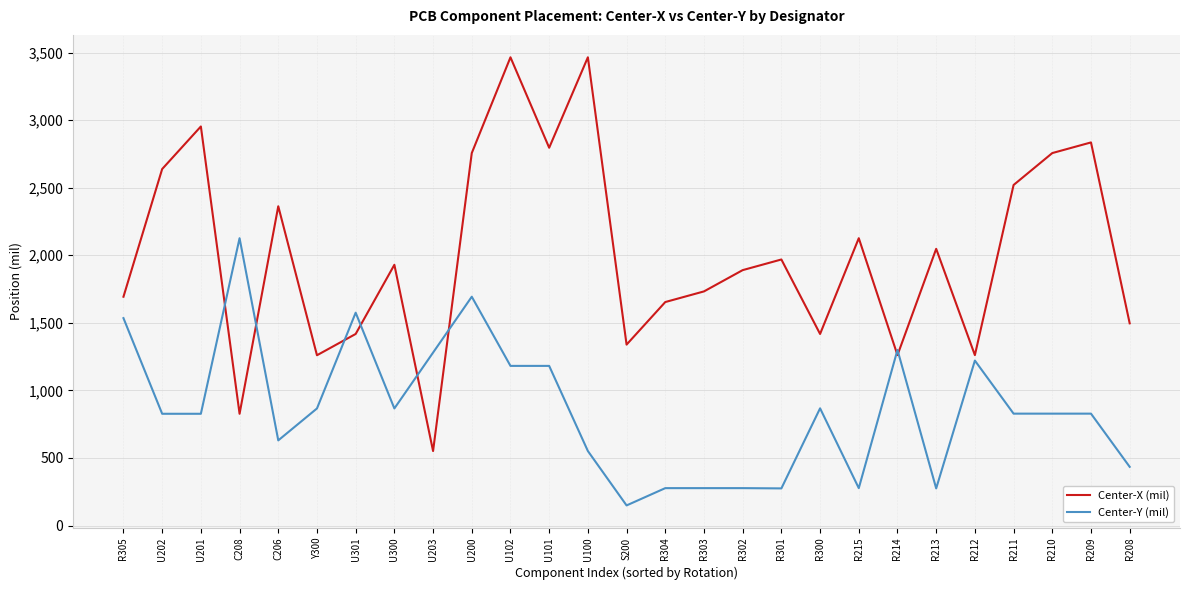

Which series has the widest spread of values?

Center-X (mil)